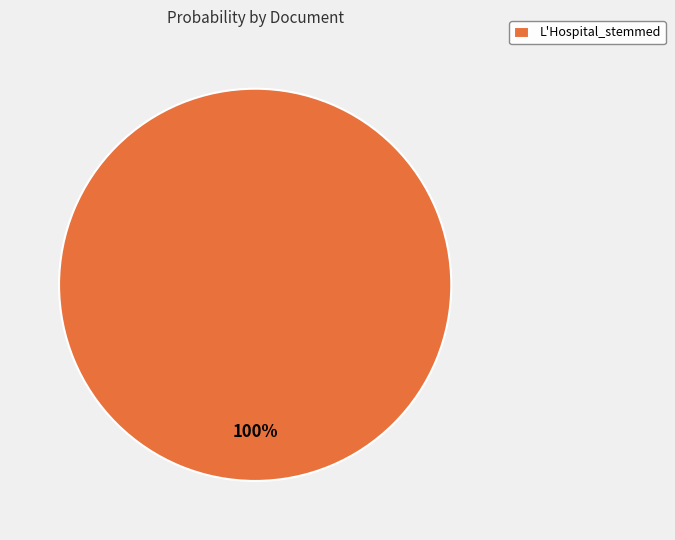

Rank the categories by value from lowest to highest.

L'Hospital_stemmed